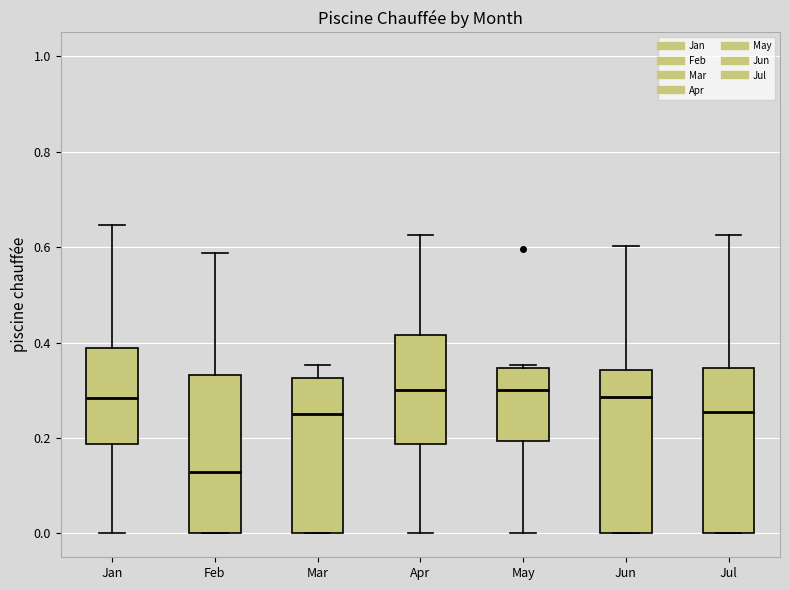

Reading left to right, transcribe this box plot: for each box, give where its median line is, the range the box spans, and where its two whiskers end, as read against the y-axis. The values are not printed on the chart, so give them approximately, as read against the axis.

Jan: median 0.28, box 0.18 to 0.38, whiskers 0.00 to 0.64
Feb: median 0.12, box 0.00 to 0.34, whiskers 0.00 to 0.58
Mar: median 0.26, box 0.00 to 0.32, whiskers 0.00 to 0.36
Apr: median 0.30, box 0.18 to 0.42, whiskers 0.00 to 0.62
May: median 0.30, box 0.20 to 0.34, whiskers 0.00 to 0.36
Jun: median 0.28, box 0.00 to 0.34, whiskers 0.00 to 0.60
Jul: median 0.26, box 0.00 to 0.34, whiskers 0.00 to 0.62